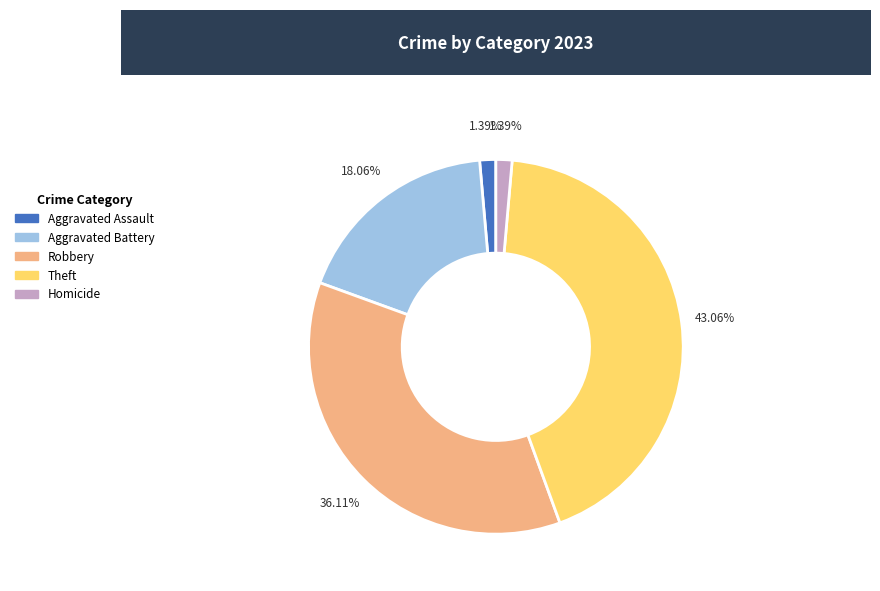

Which has a higher value, Aggravated Battery or Robbery?

Robbery